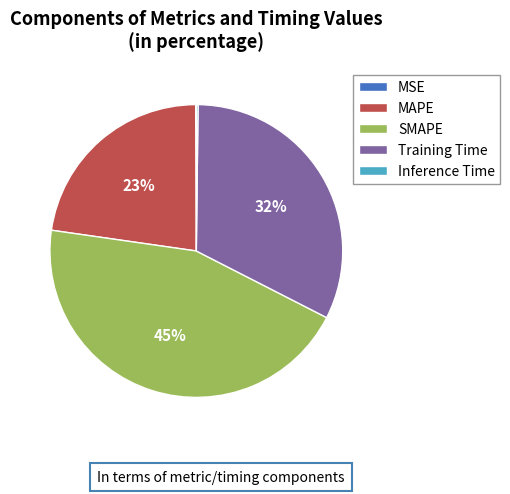

Which slice is the largest?

SMAPE